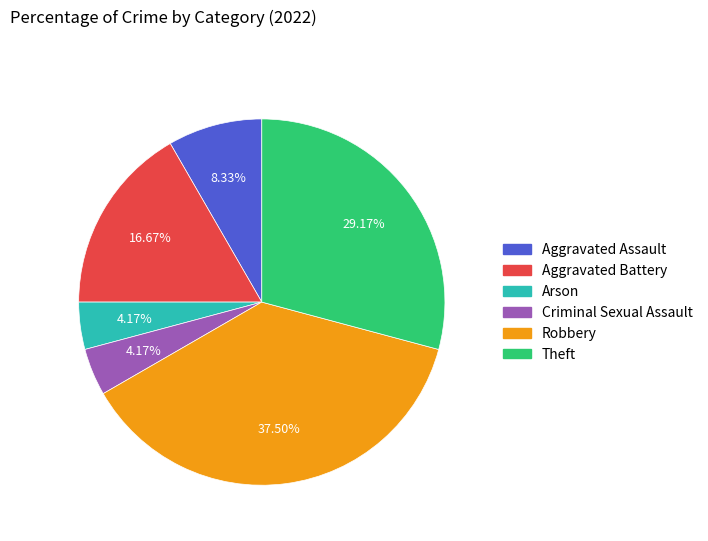

How many segments does this pie chart have?

6